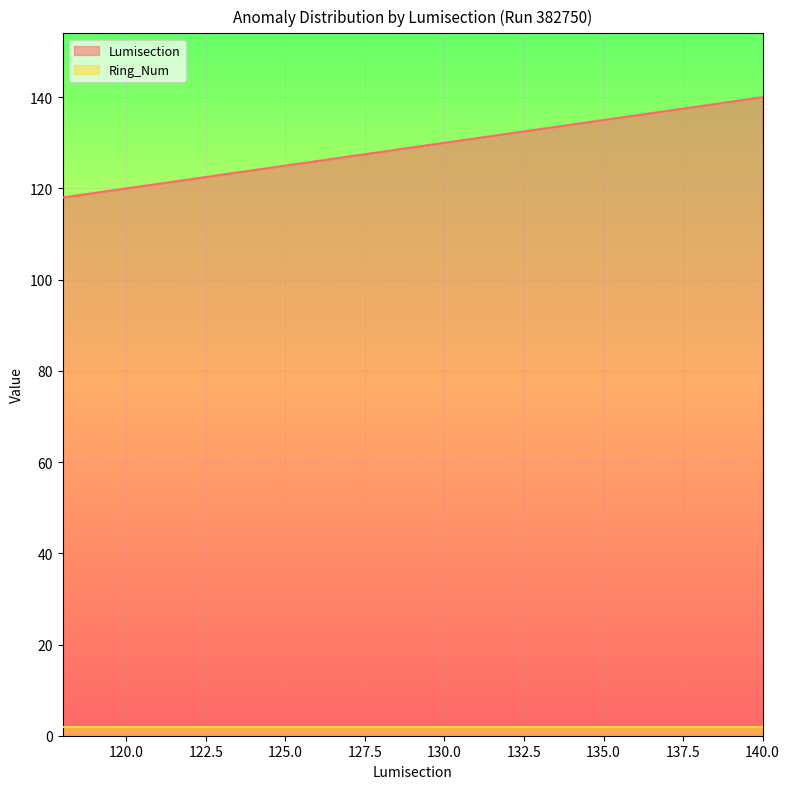

What is the sum of the values at 133 and 123?

256